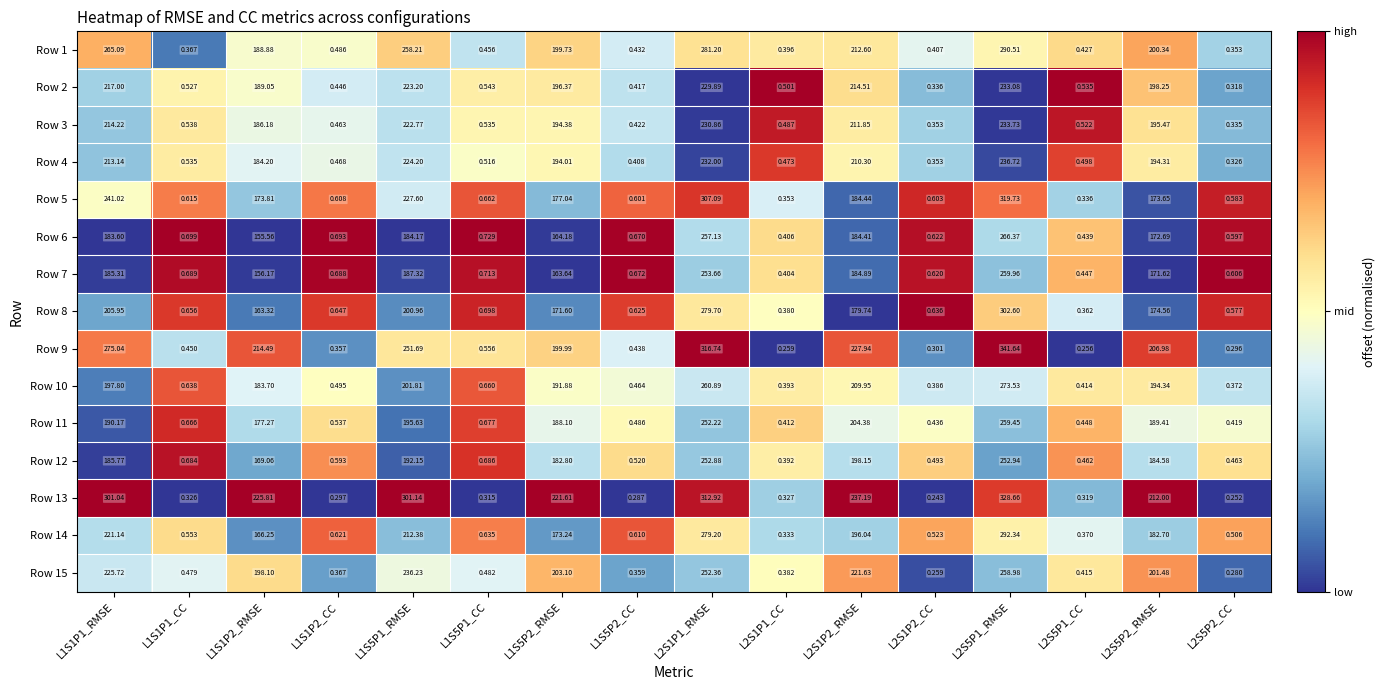

Between L2S1P1_CC and L2S5P1_CC, which series saw the biggest shift?

Row 12